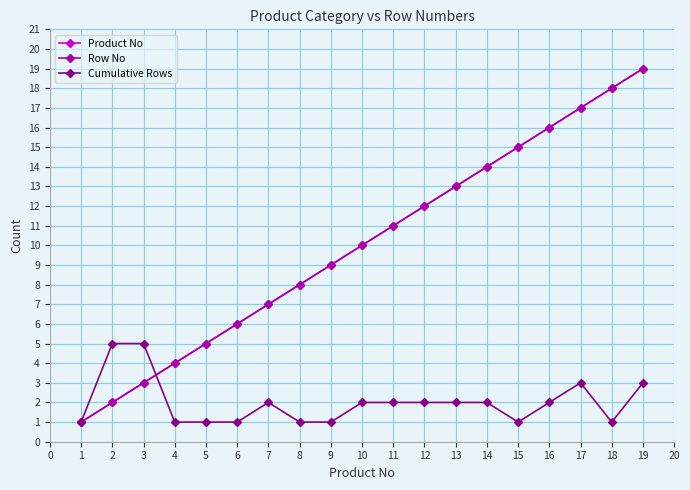

Is this an area chart (filled region under the line)?

No